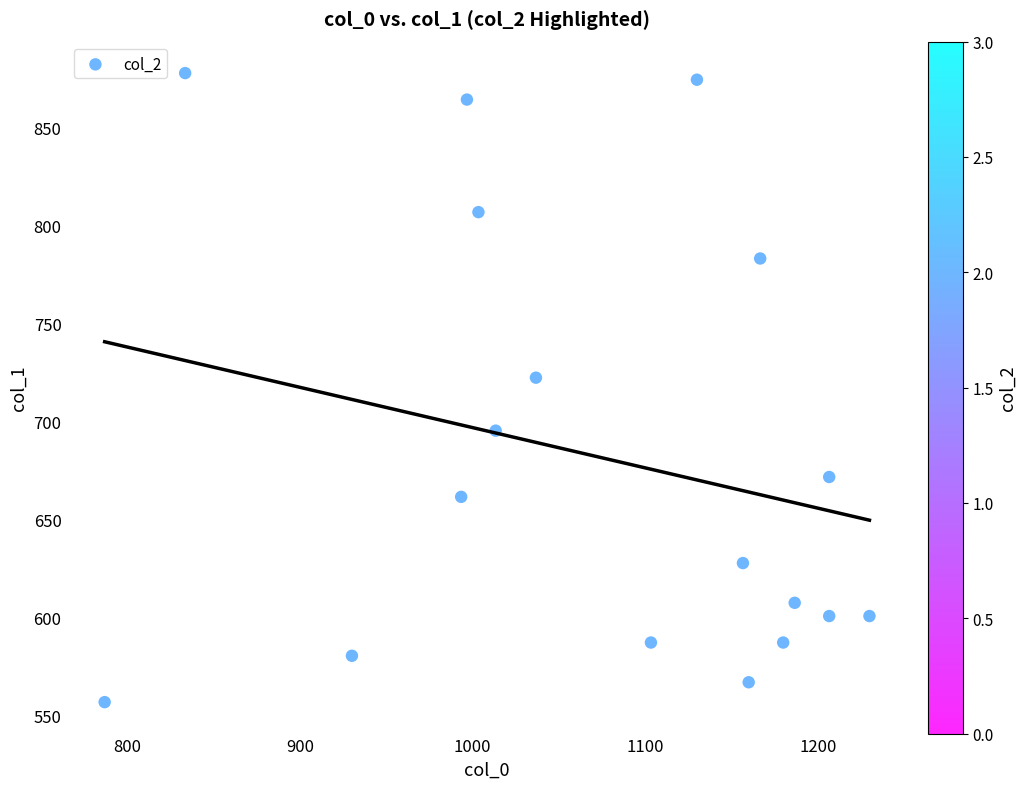

What is the range of X values (max minus min)?

443.3